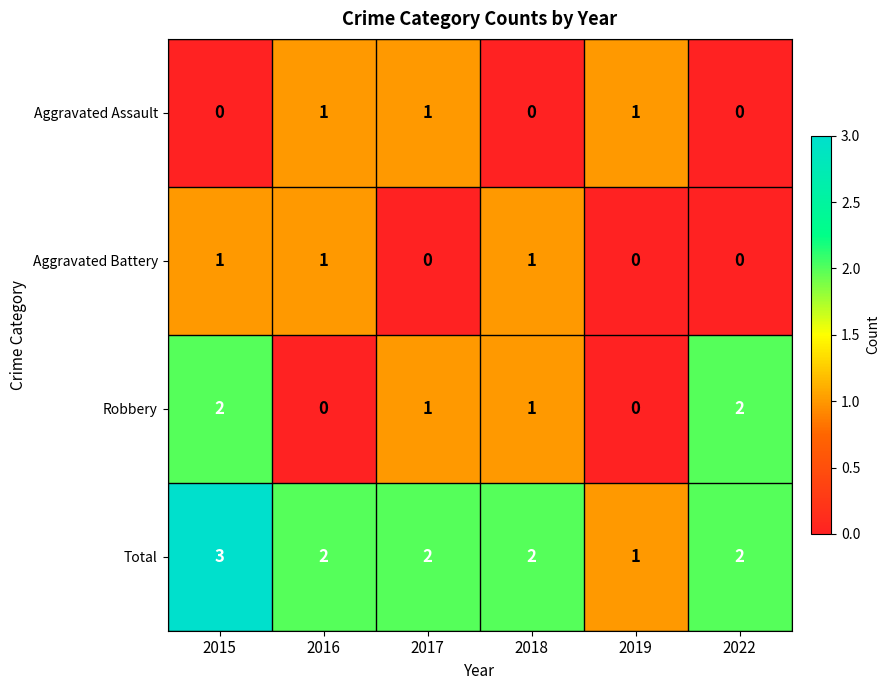

What is the difference between the highest and lowest values at 2019?

1